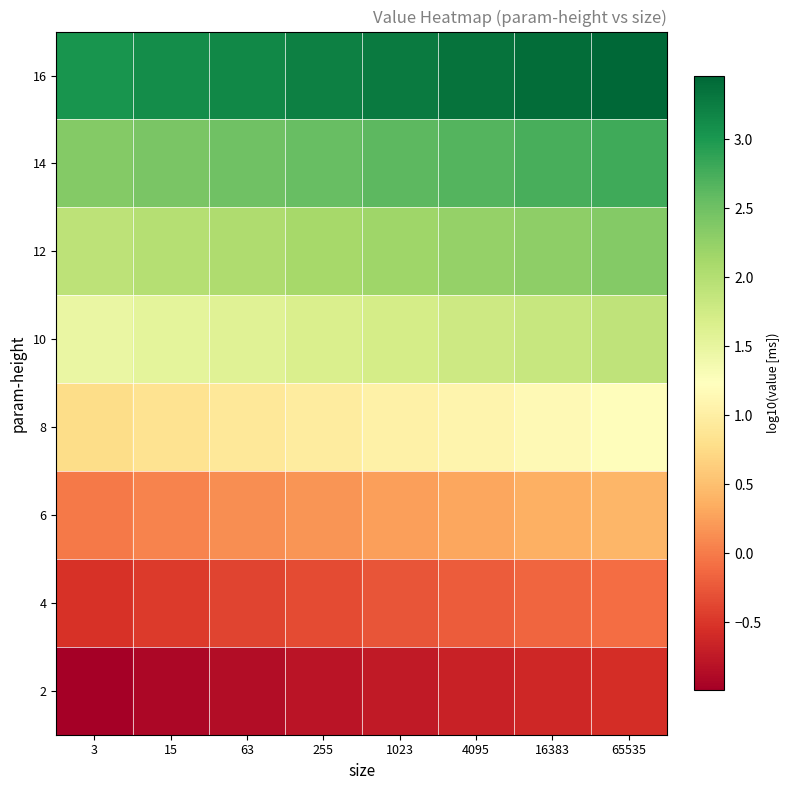

Rank the series by their maximum value, from highest to lowest.

16, 14, 12, 10, 8, 6, 4, 2